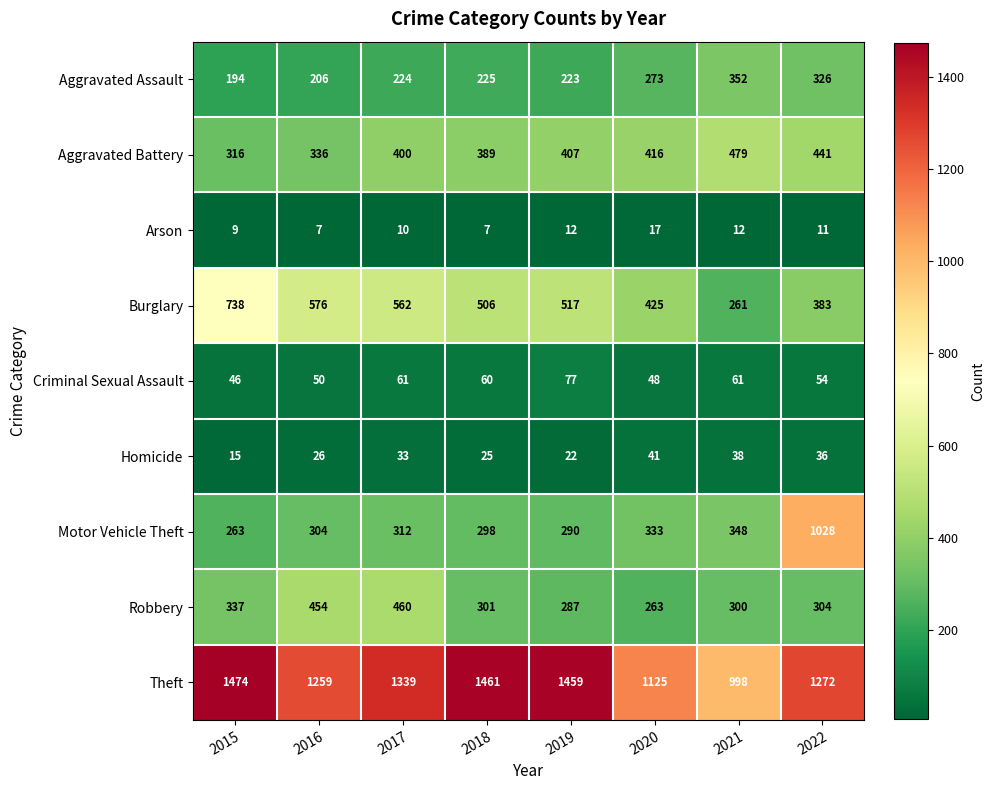

True or false: Aggravated Assault has a value of 194 at 2015.

True